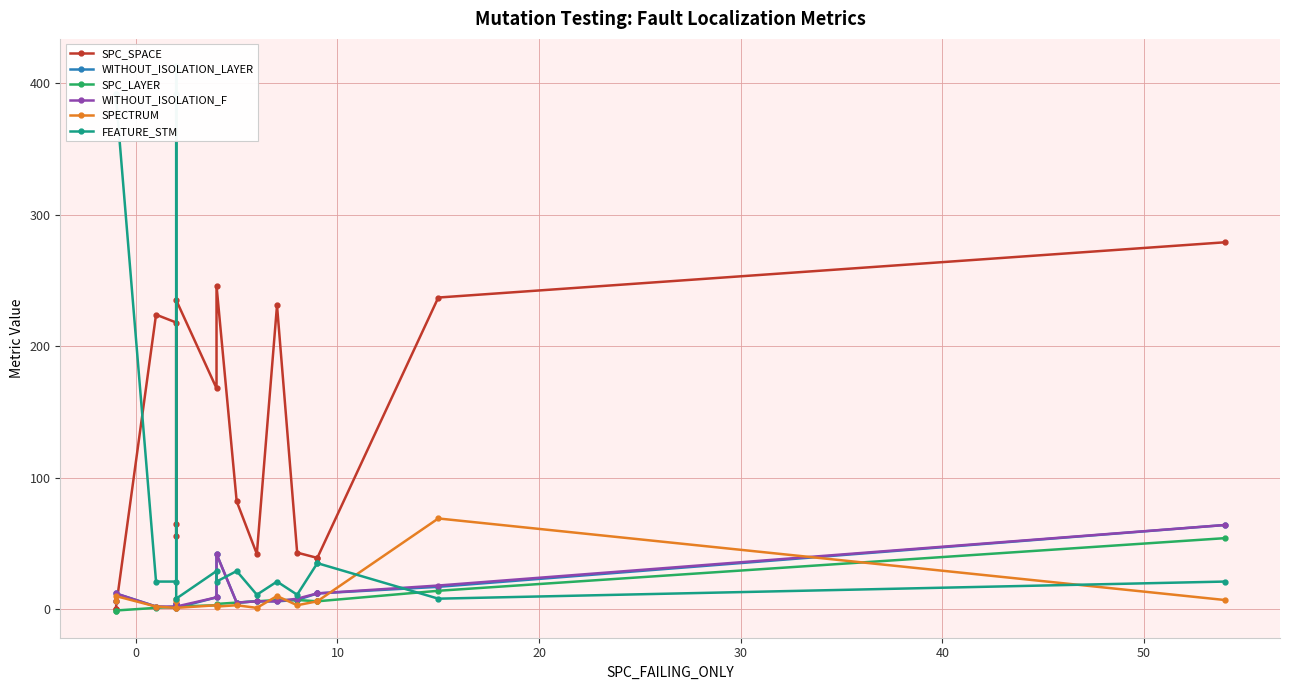

How many times do WITHOUT_ISOLATION_F and SPC_LAYER cross each other?

1